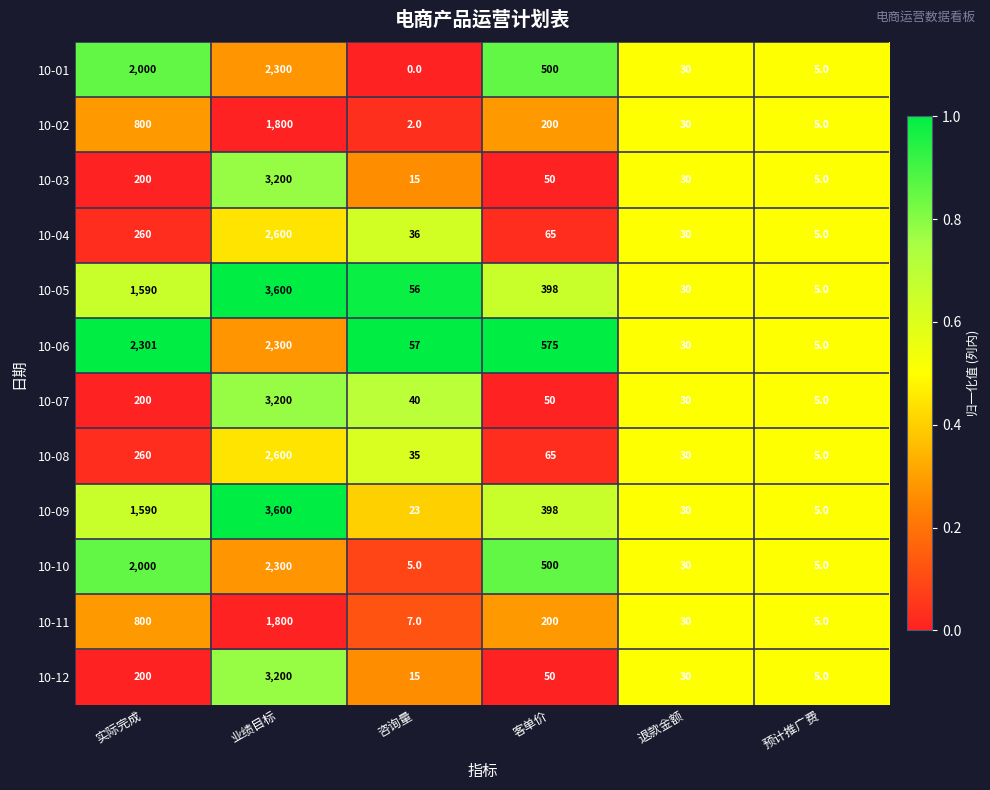

What is the difference between the highest and lowest values at 业绩目标?

1800